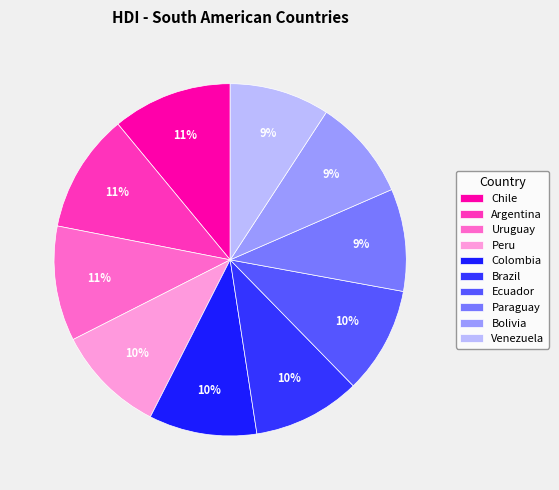

Do Brazil and Uruguay together represent more than half of the pie?

No